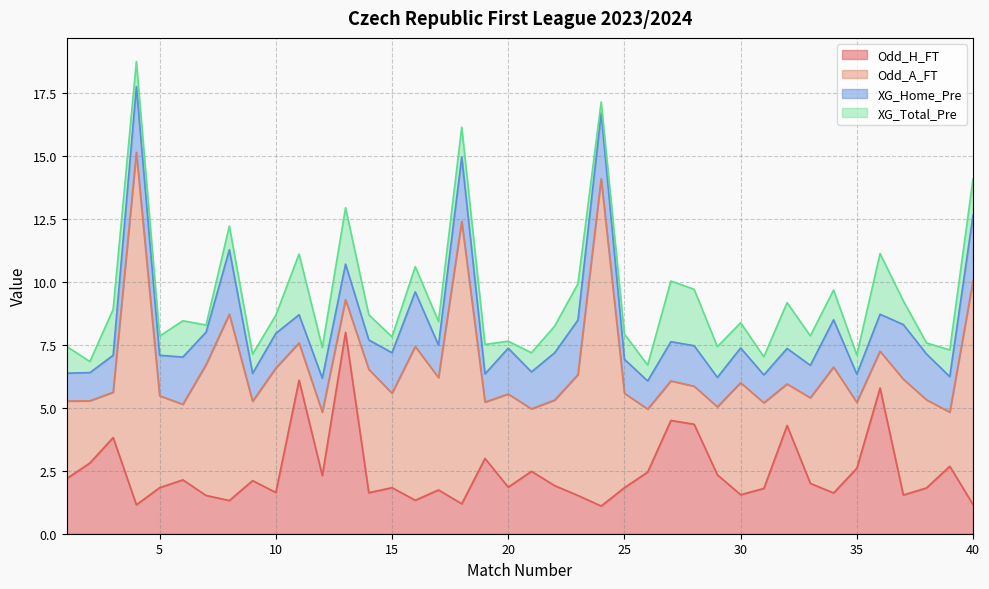

At which category does Odd_H_FT reach its first local valley?

4